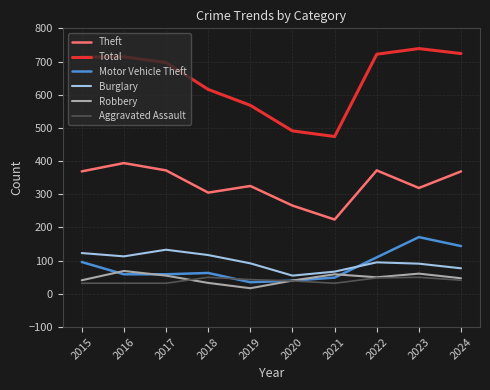

What is the approximate value of Burglary at 2022?

95